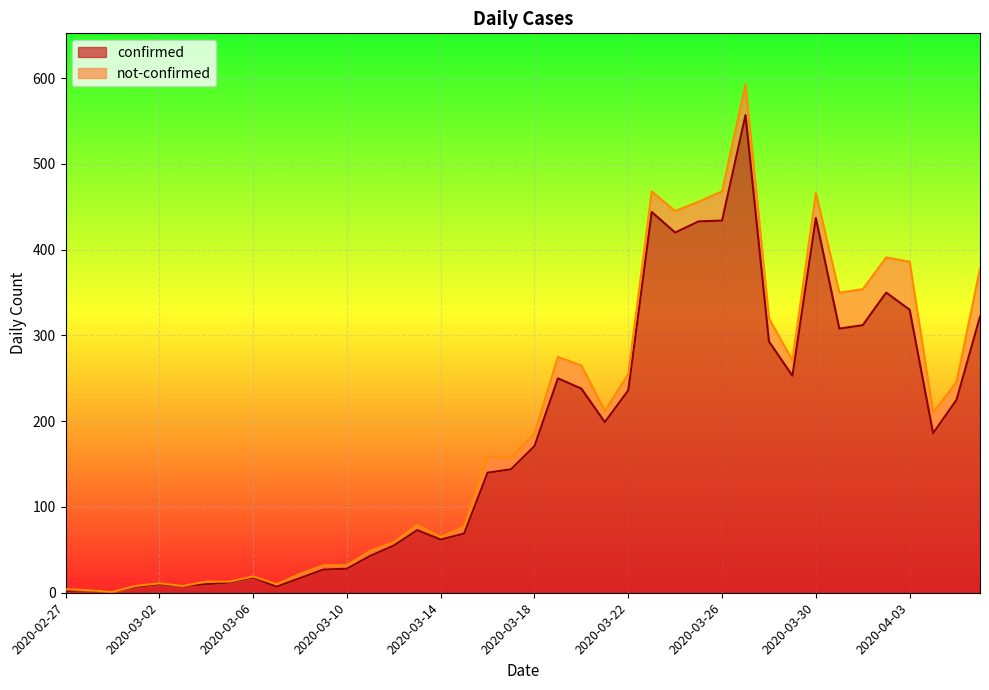

What is the greatest value displayed?

557